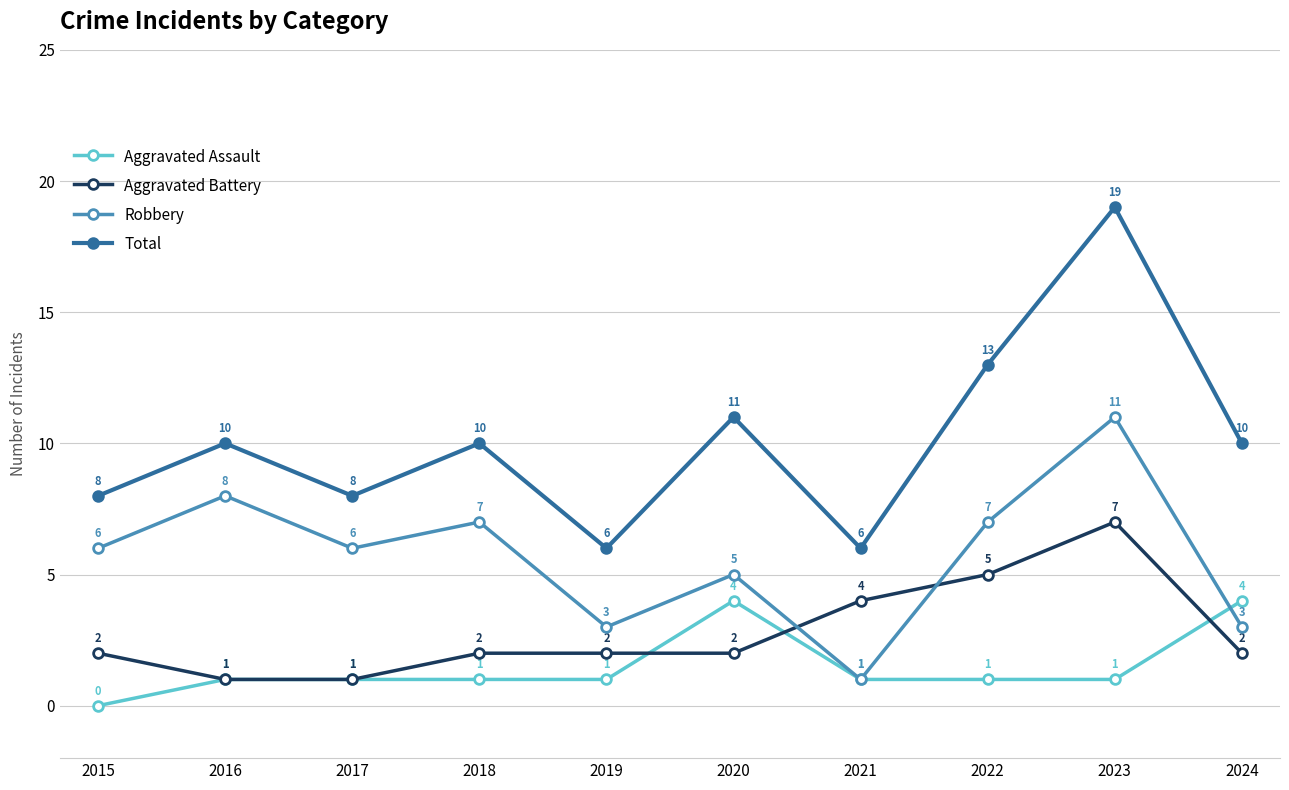

What is the lowest value of the Robbery series?

1